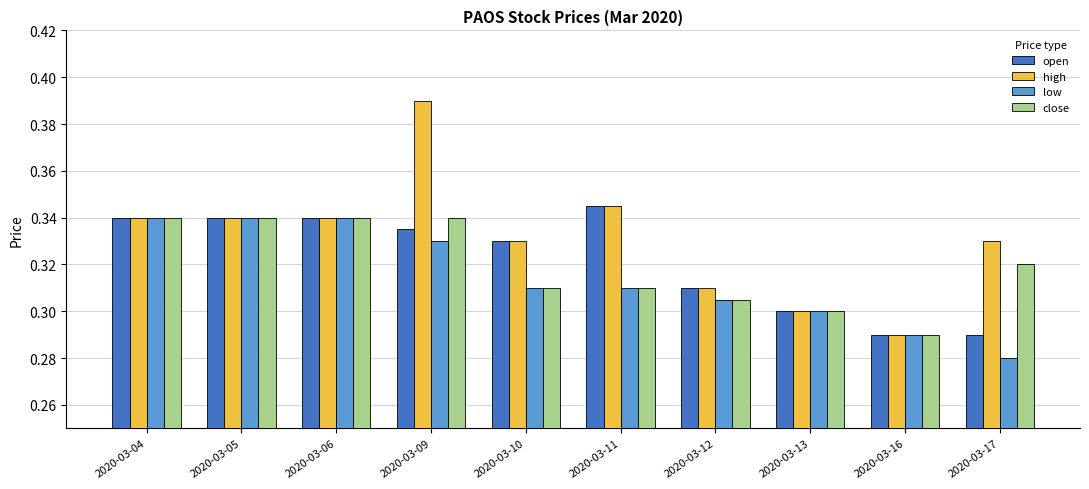

What is the total value across all series at 2020-03-10?

1.3